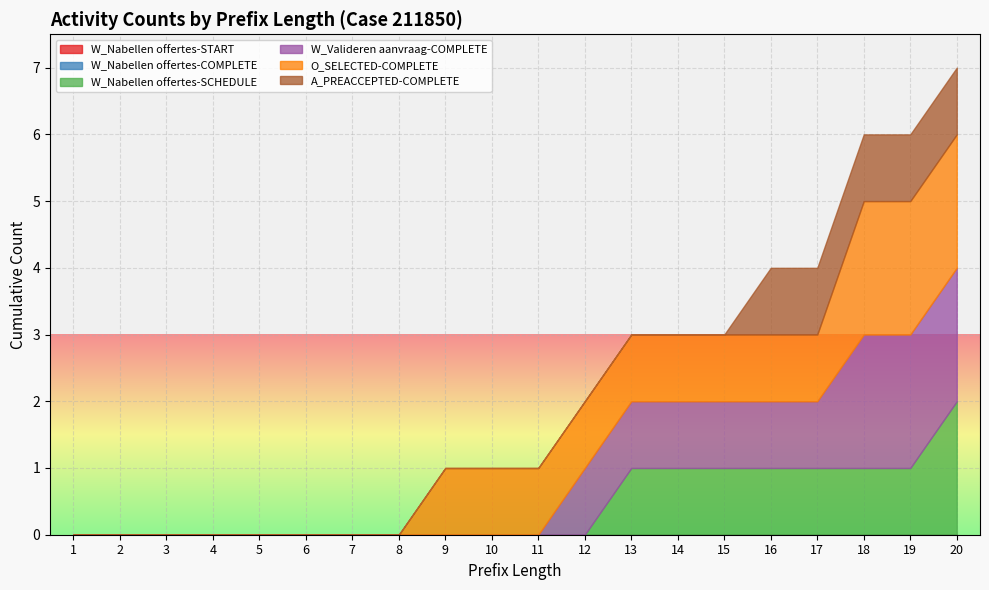

True or false: O_SELECTED-COMPLETE and W_Nabellen offertes-COMPLETE cross at least once.

False